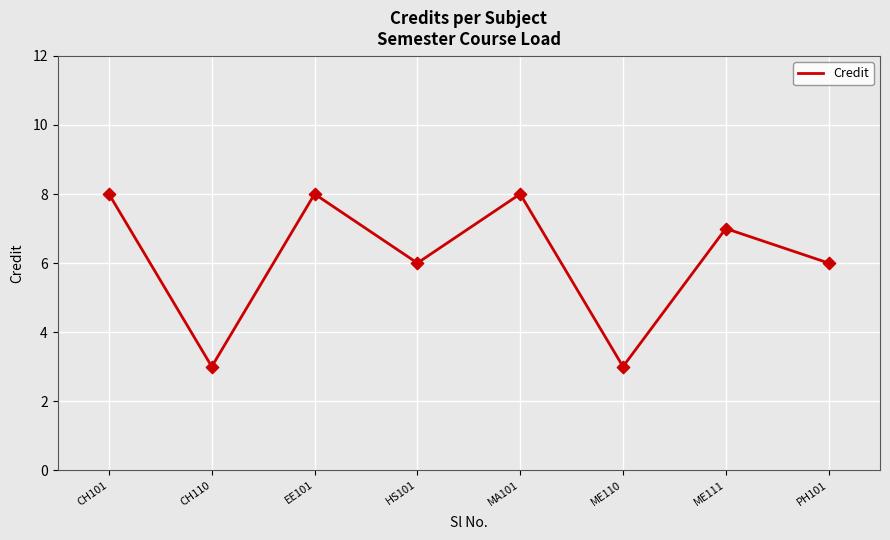

What is the ratio of the value at CH101 to the value at EE101?

1.0